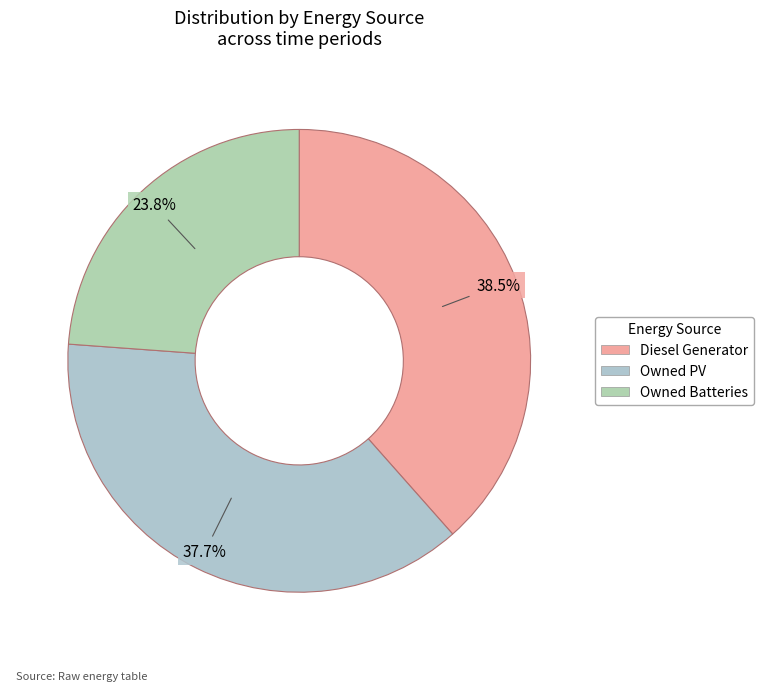

To the nearest percent, what percentage of the pie is Owned Batteries?

24%